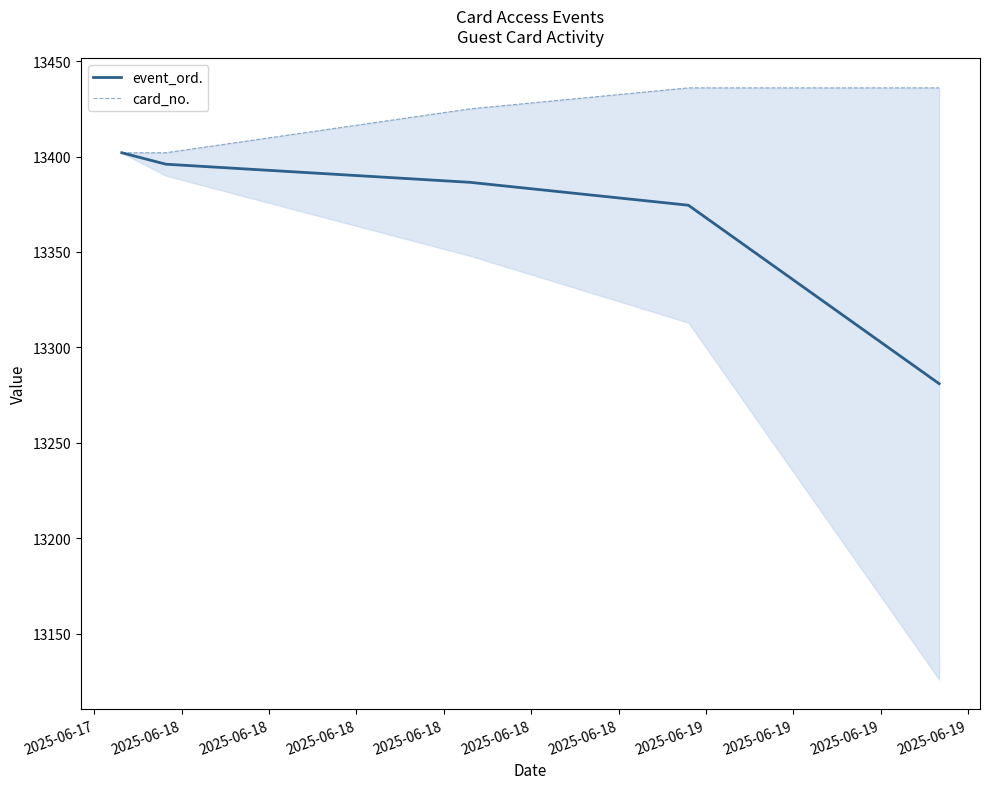

What is the minimum value for event_ord.?

13281.0